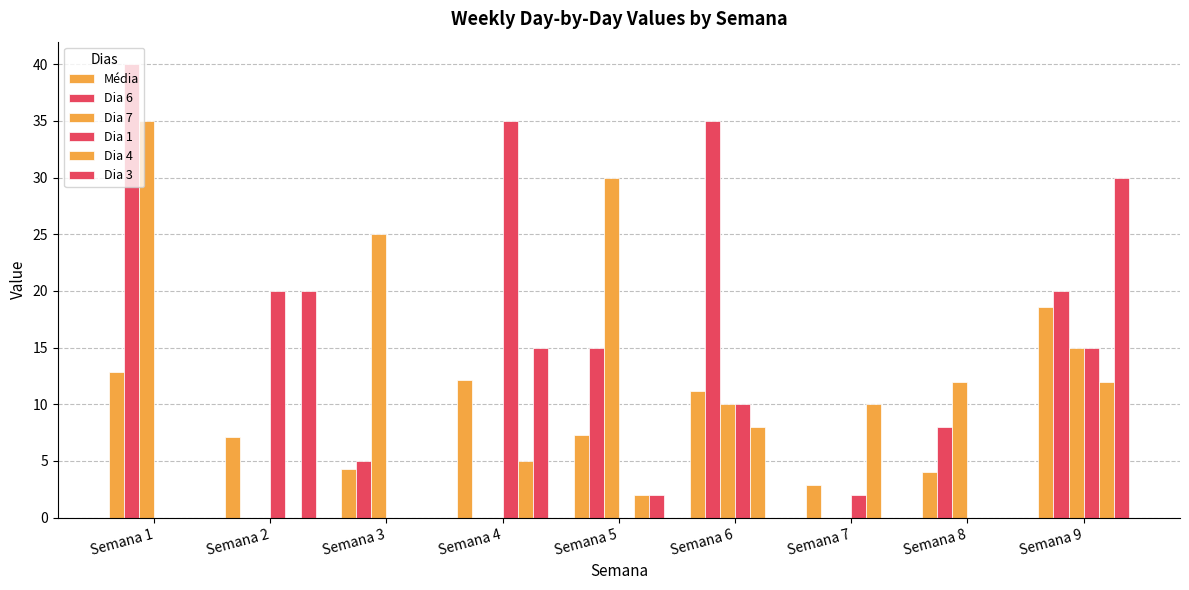

Which series has the largest total across all categories?

Dia 7